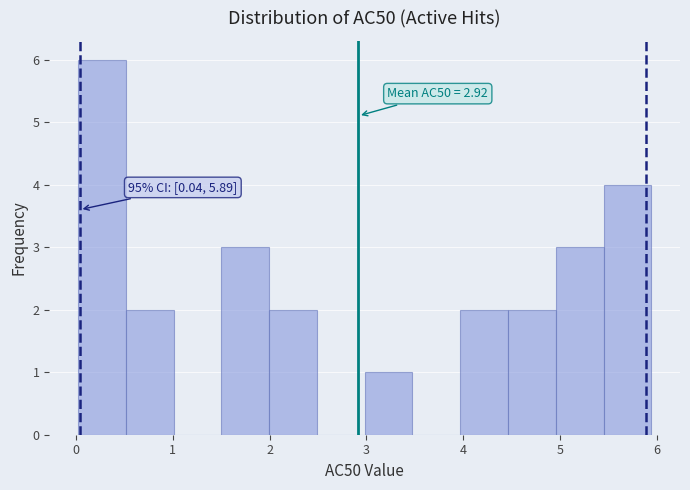

Which range on the x-axis has the tallest bar?

0.0 to 0.5